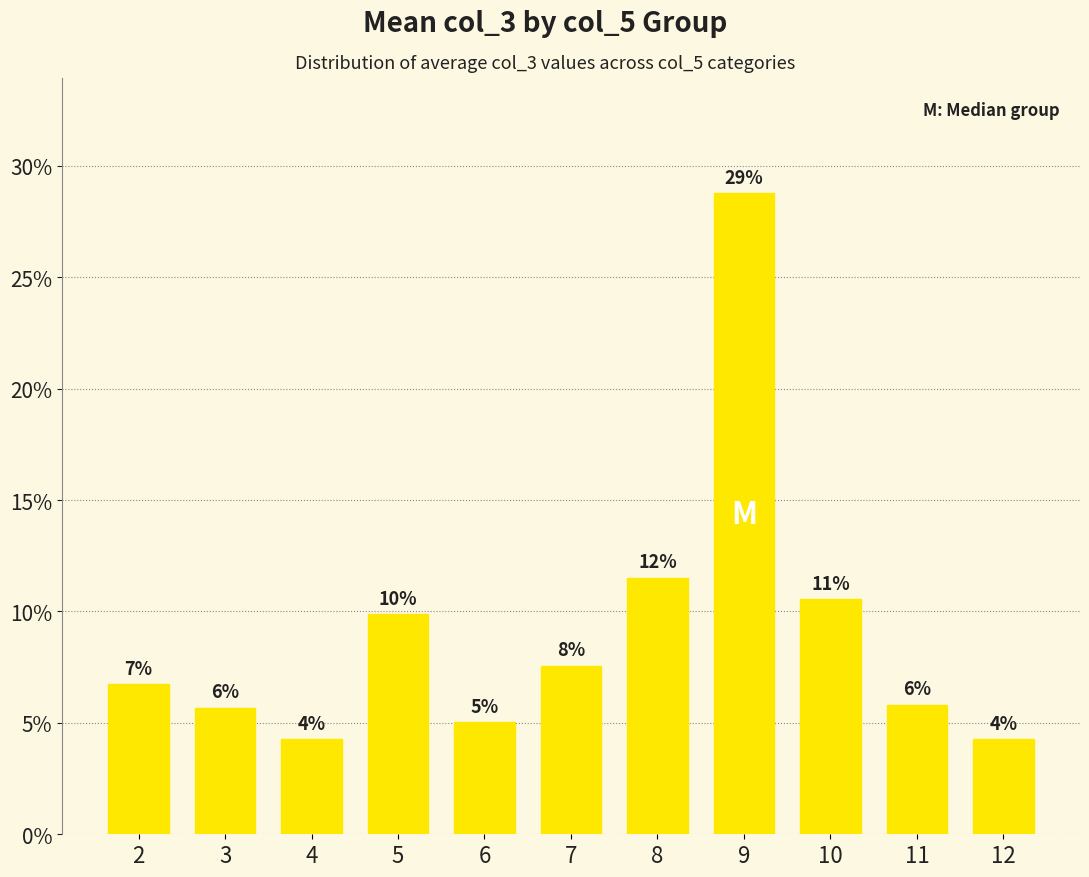

How many bars are there in total?

11